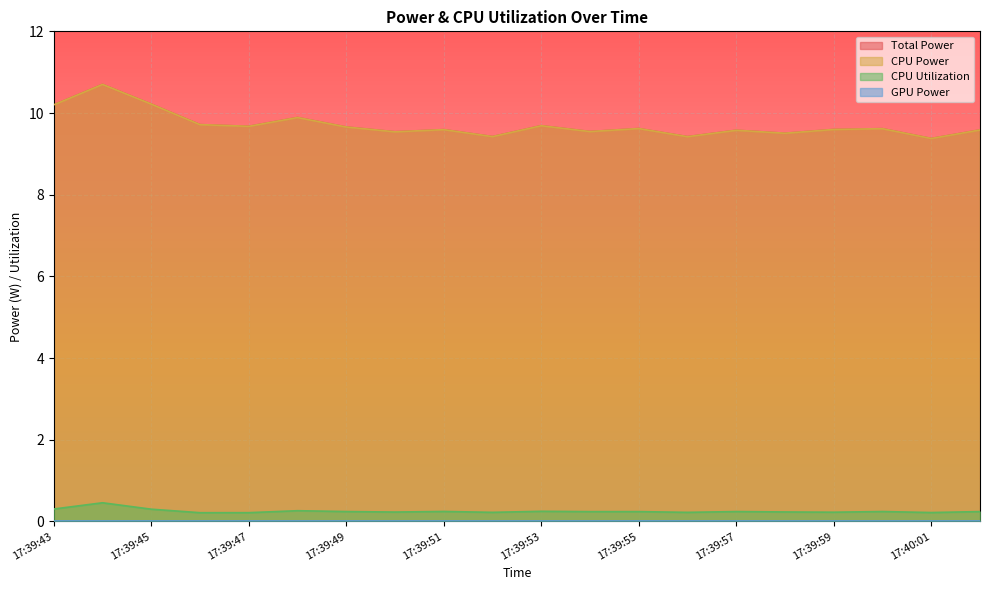

Where is the first local maximum for CPU Power?

17:39:44